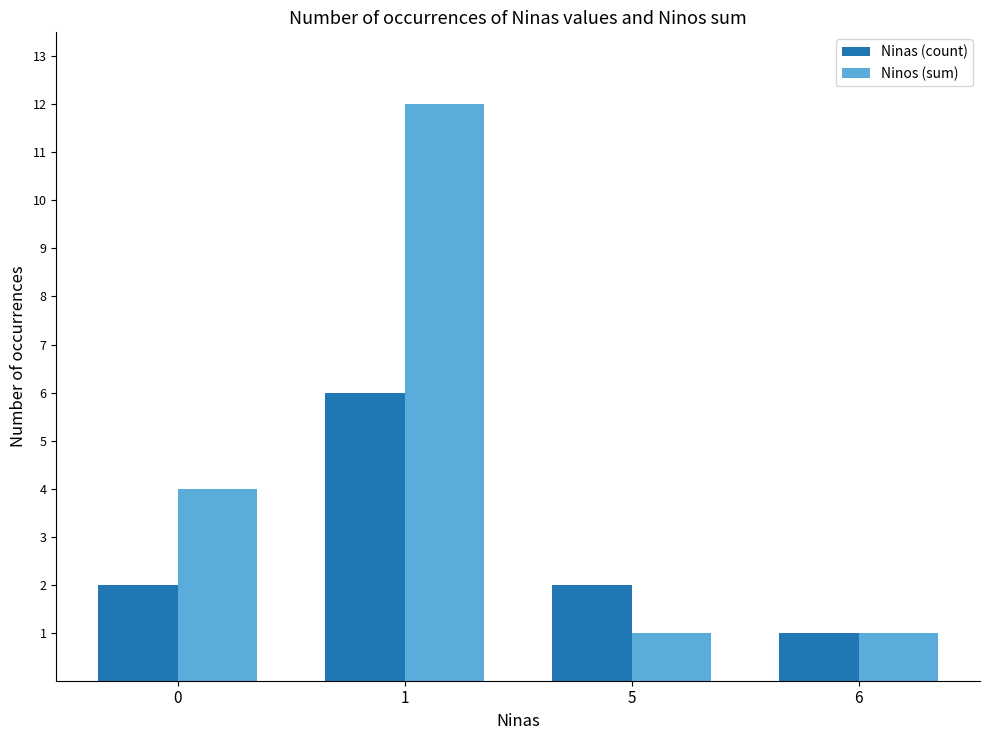

At how many categories does at least one series exceed 8?

1